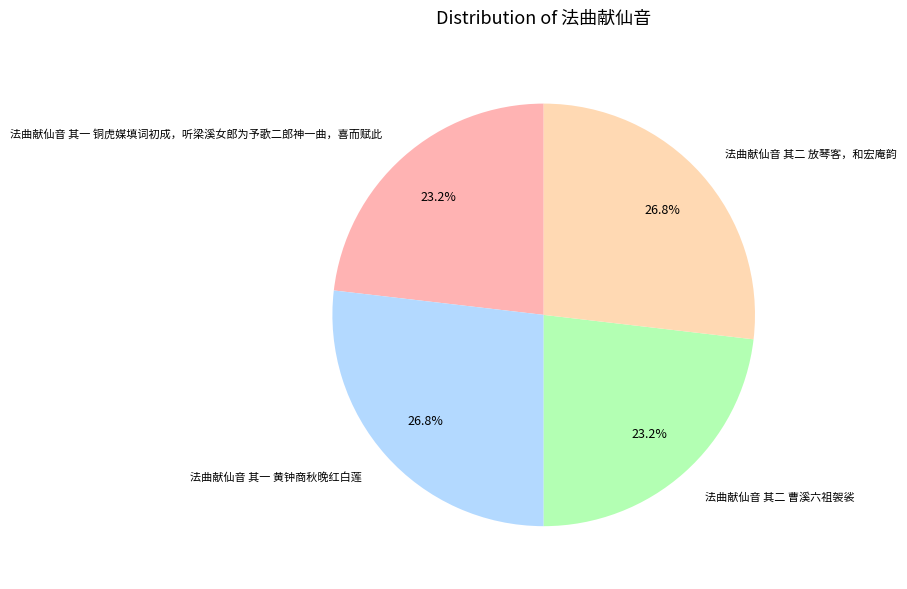

How many segments does this pie chart have?

4